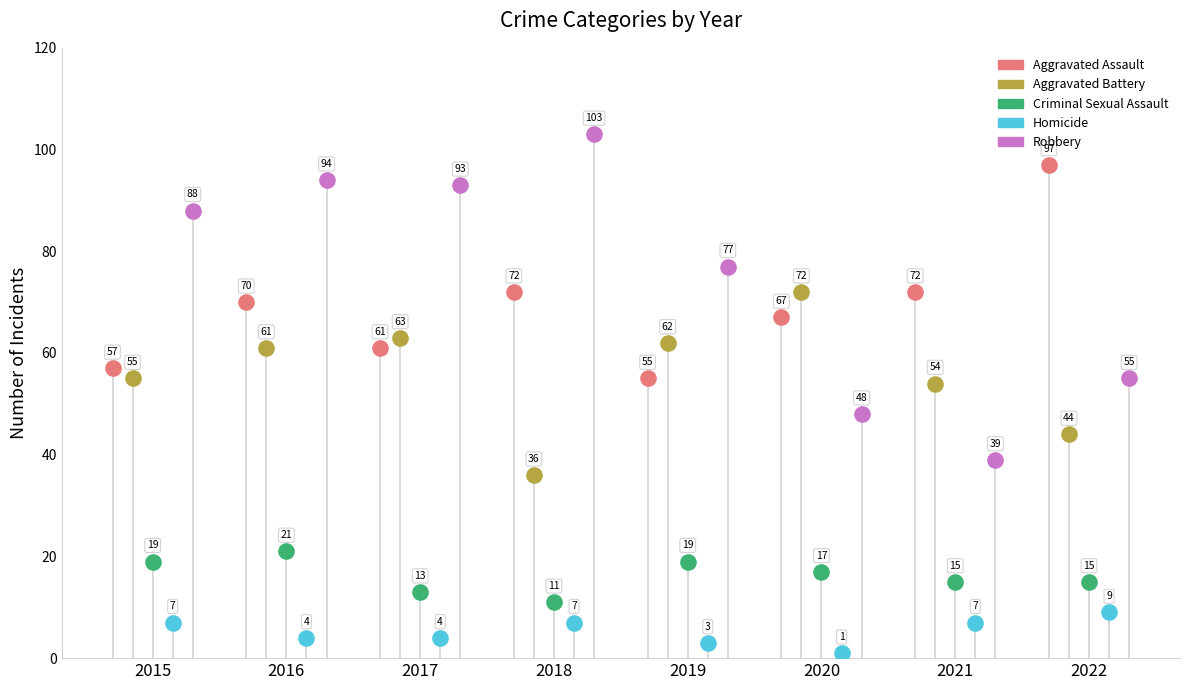

What are all the series names shown in the legend?

Aggravated Assault, Aggravated Battery, Criminal Sexual Assault, Homicide, Robbery